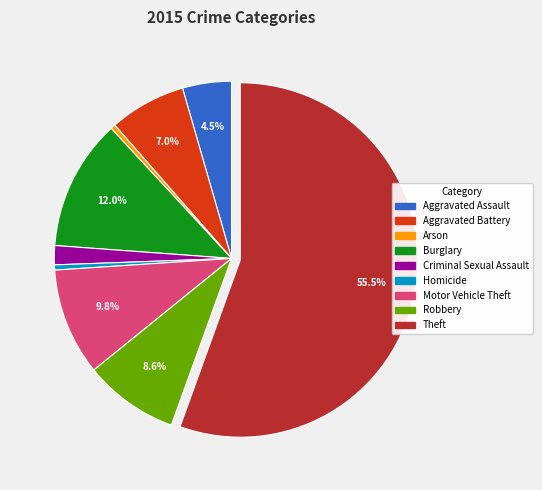

To the nearest percent, what is the average slice percentage?

11%